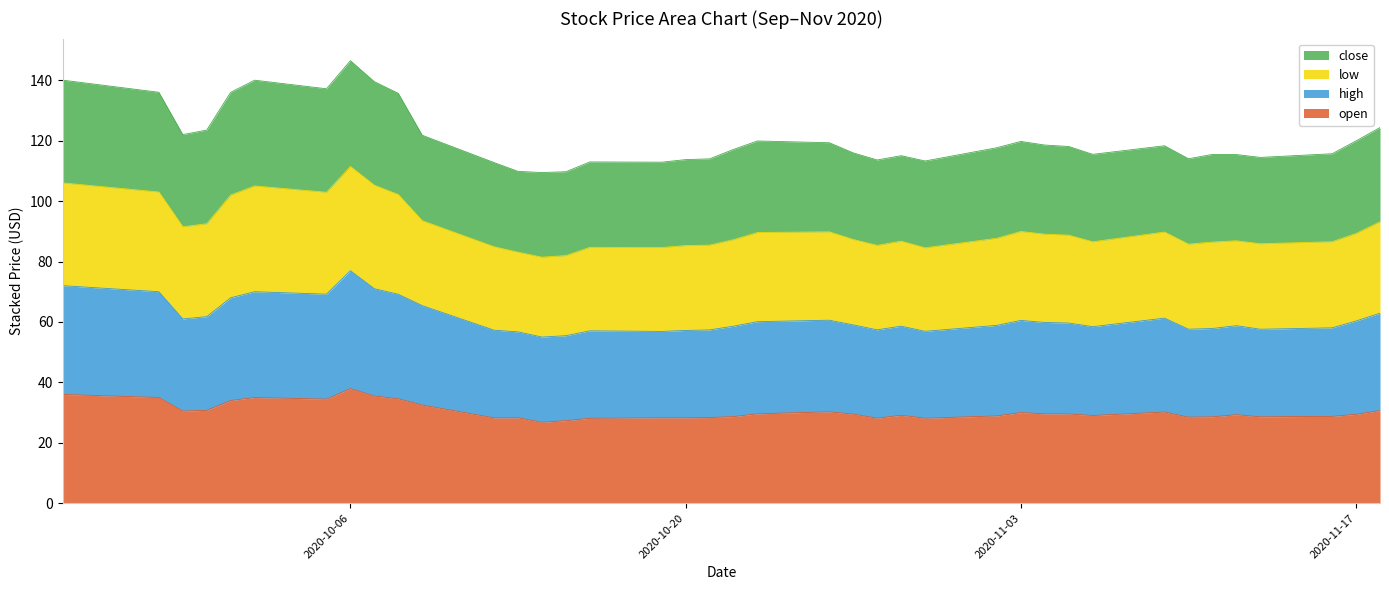

True or false: low has more than 0 points higher than both neighbors.

True